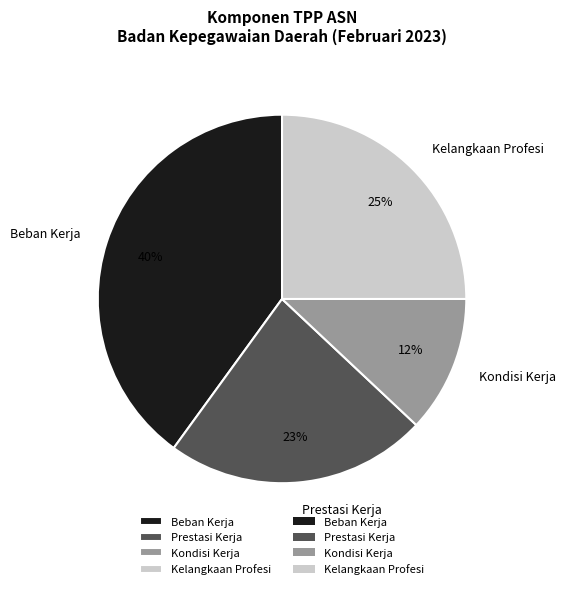

Combined, do Kondisi Kerja and Prestasi Kerja account for over 50%?

No